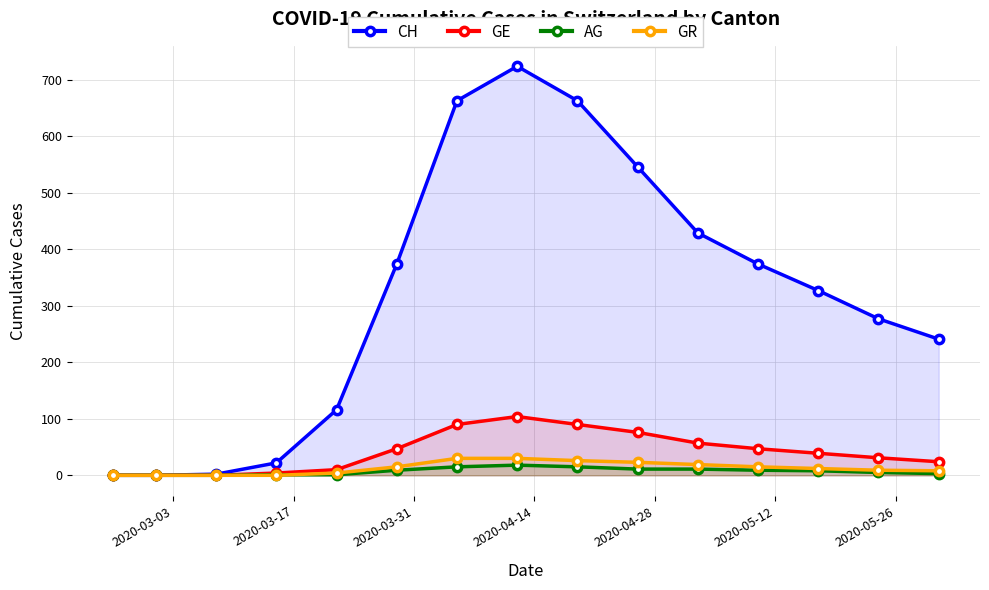

What is the difference between the maximum and second lowest values in the GE series?

104